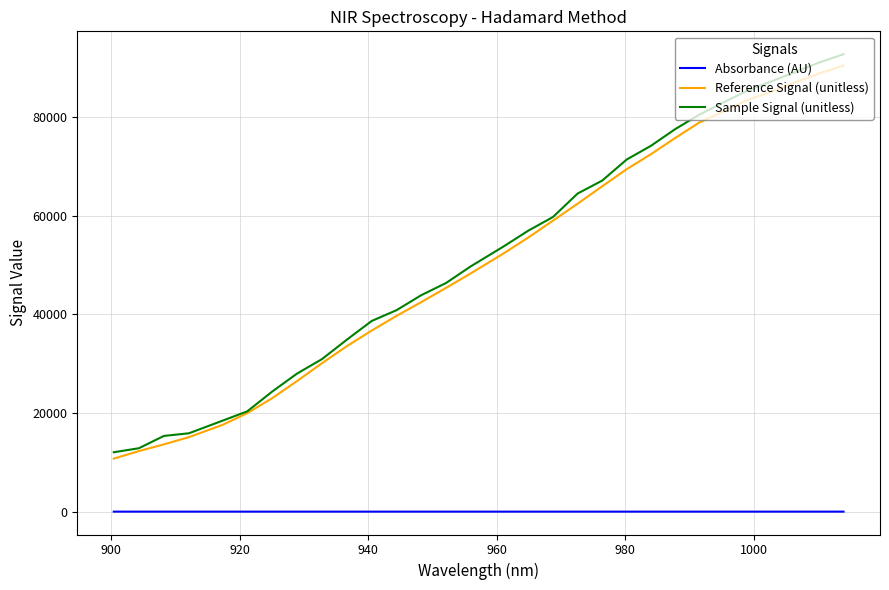

Which series has the largest range (max minus min)?

Sample Signal (unitless)